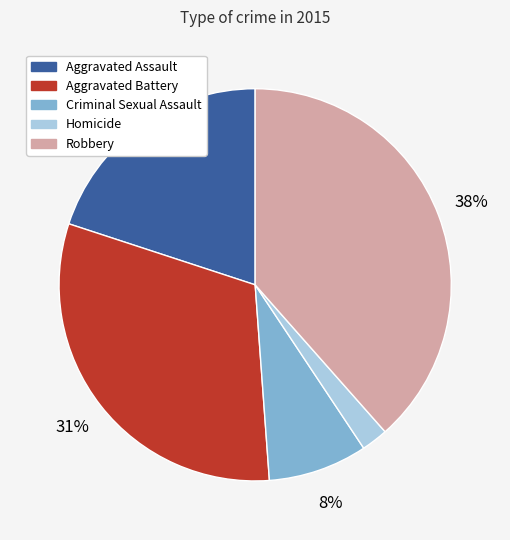

Is it true that Robbery is 53% of the pie?

False